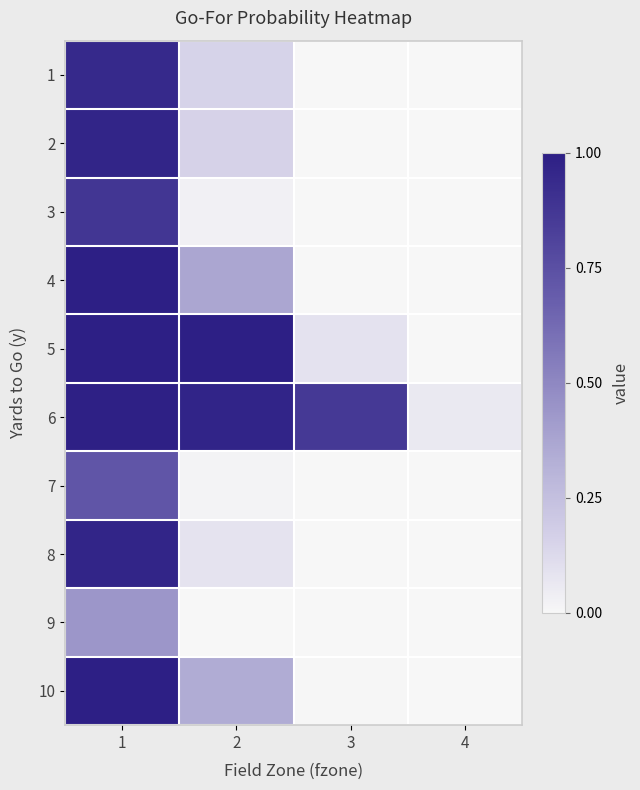

What is the greatest value displayed?

1.0